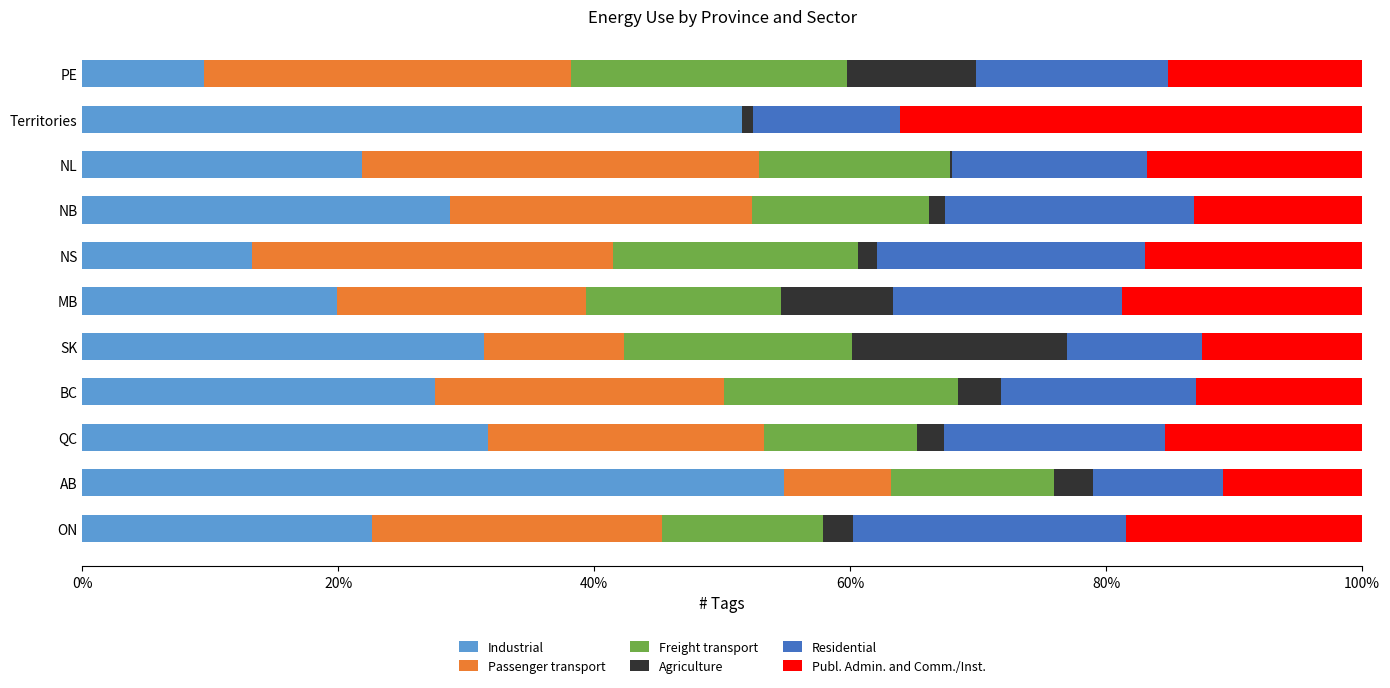

What is the total value across all series at QC?

100.0